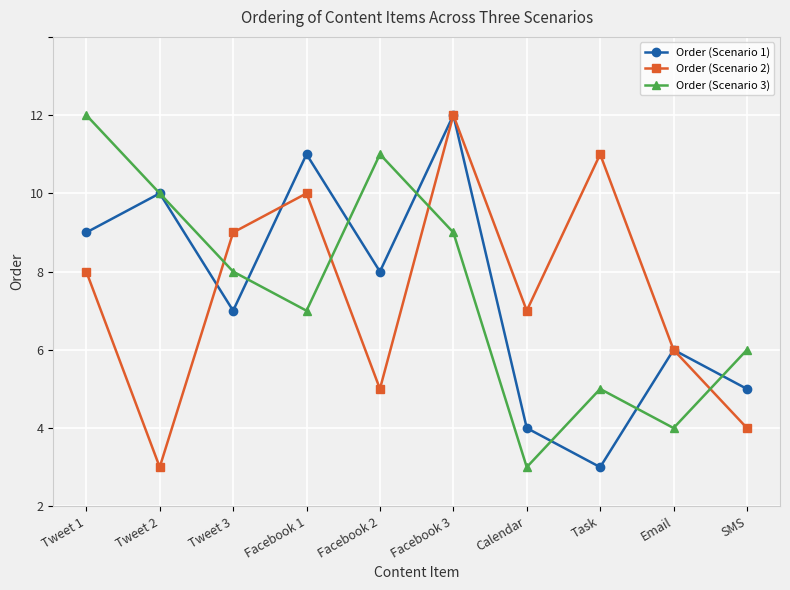

What are all the series names shown in the legend?

Order (Scenario 1), Order (Scenario 2), Order (Scenario 3)